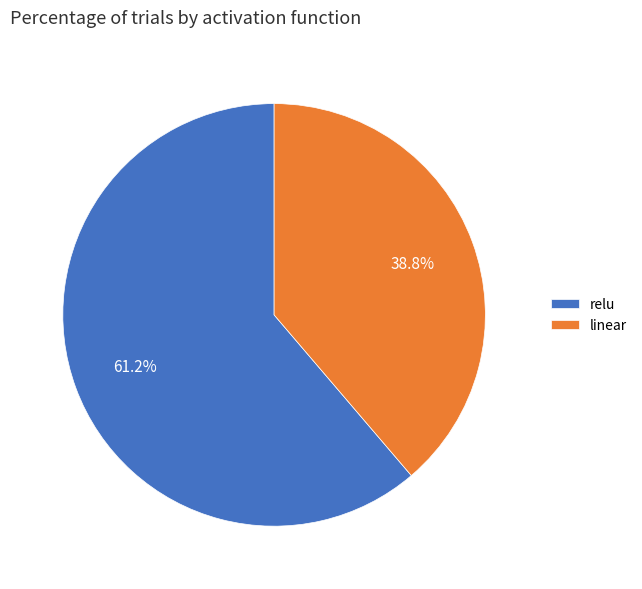

Rank the categories by value from highest to lowest.

relu, linear